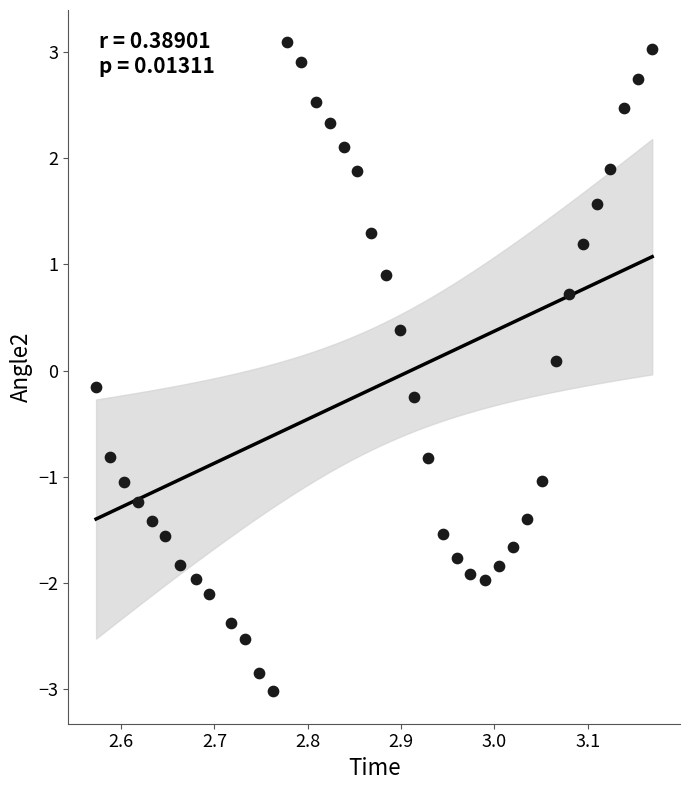

What is the range of X values (max minus min)?

0.6